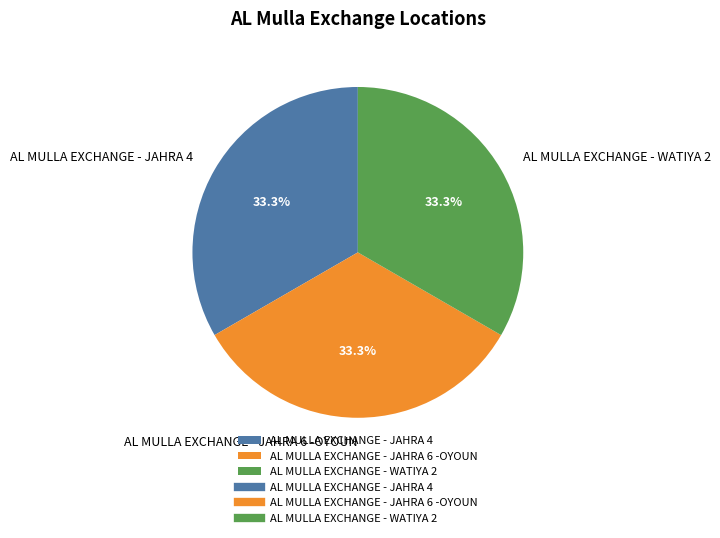

Is it true that AL MULLA EXCHANGE - JAHRA 4 is 33% of the pie?

True